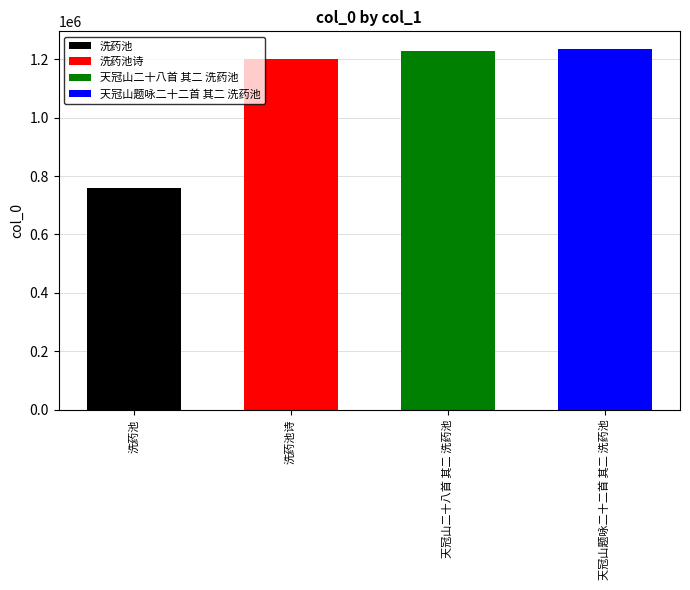

Rank the categories by value from lowest to highest.

洗药池, 洗药池诗, 天冠山二十八首 其二 洗药池, 天冠山题咏二十二首 其二 洗药池